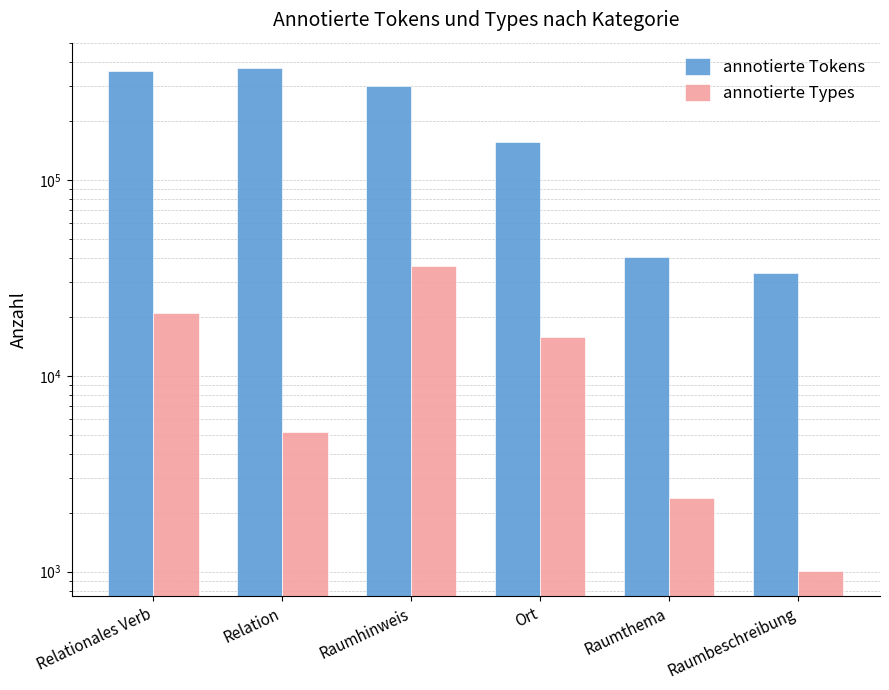

Which has a higher value, Raumhinweis or Ort?

Raumhinweis